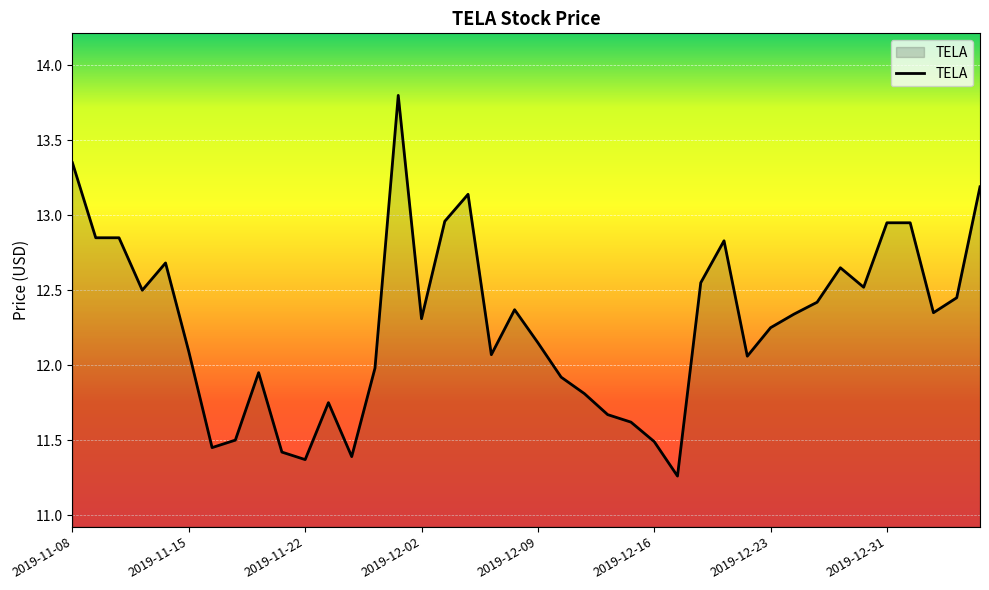

What is the difference between the maximum and minimum values?

2.5